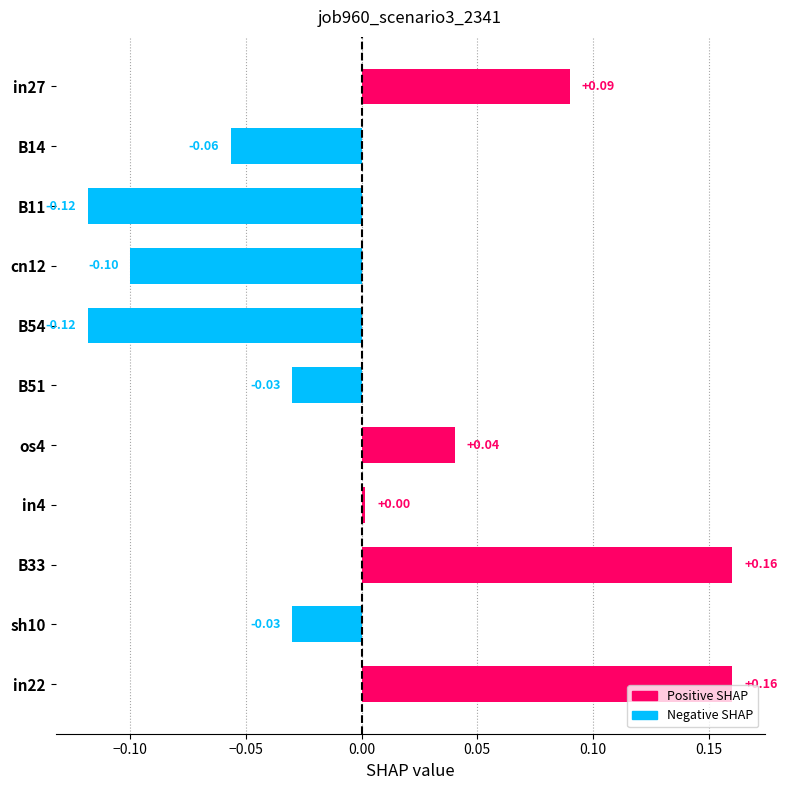

What is the change in value from in4 to in27?

+0.1